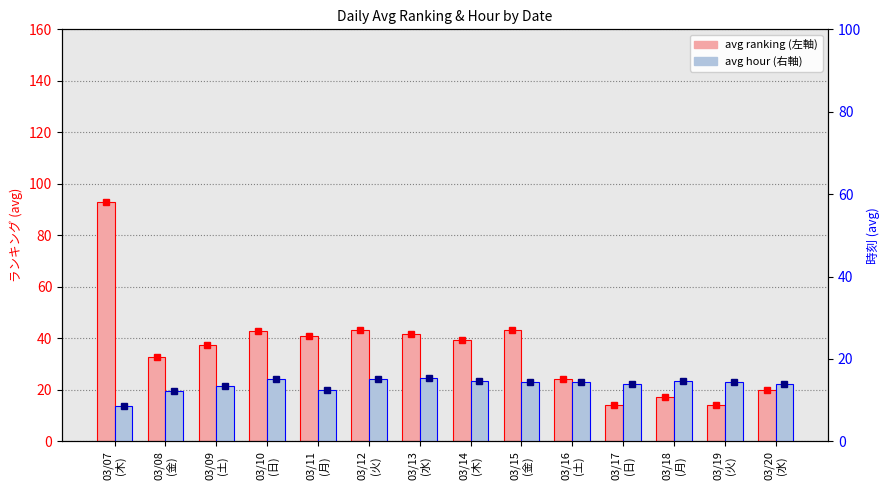

Where is avg ranking nearest to the value 53?

03/12
(火)